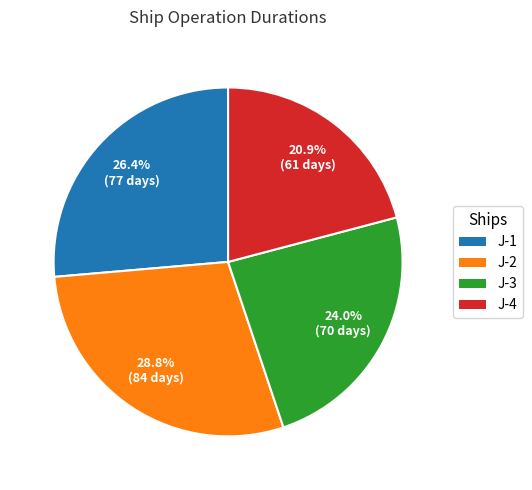

Is there a majority slice in this chart?

No